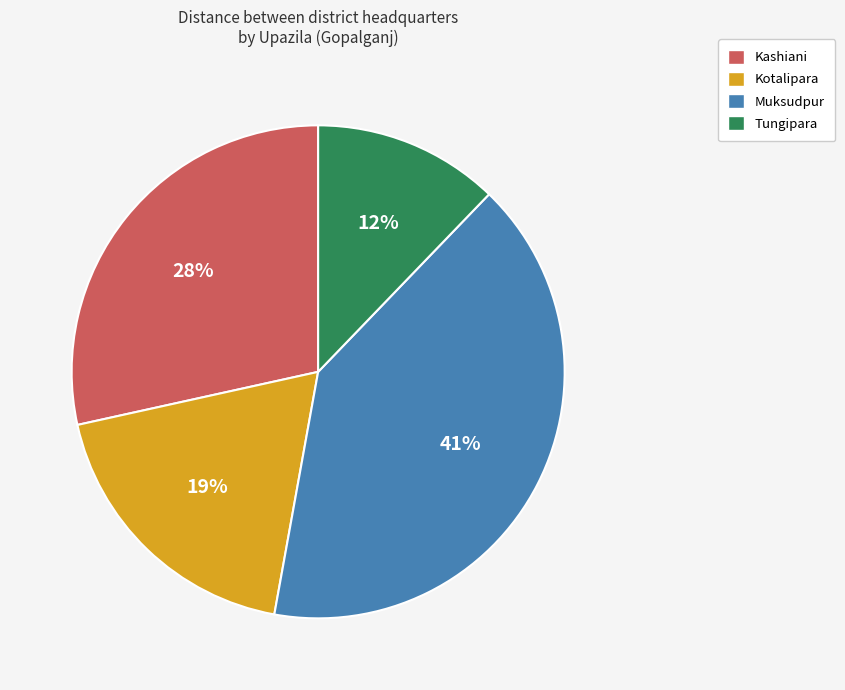

Combined, do Kotalipara and Kashiani account for over 50%?

No